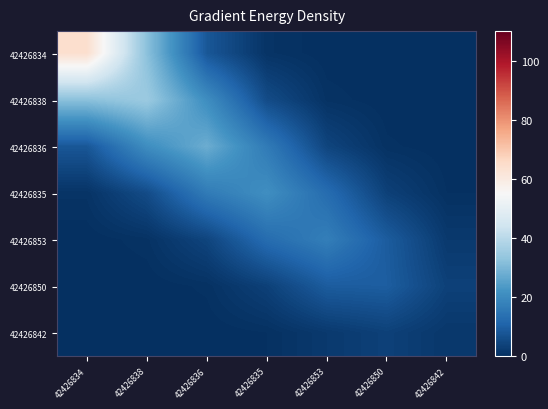

At which category does the chart reach its minimum across all series?

42426842